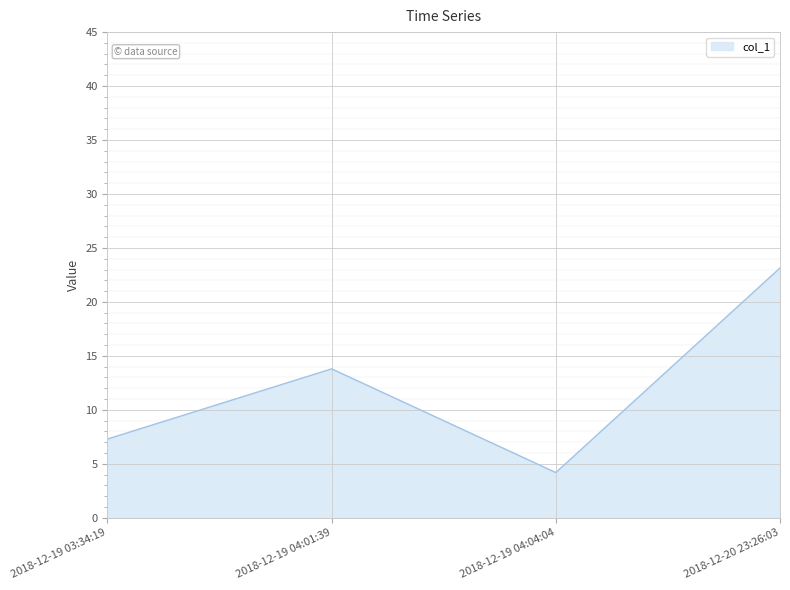

How many interior local valleys (lower than both neighbors) does the data have?

1